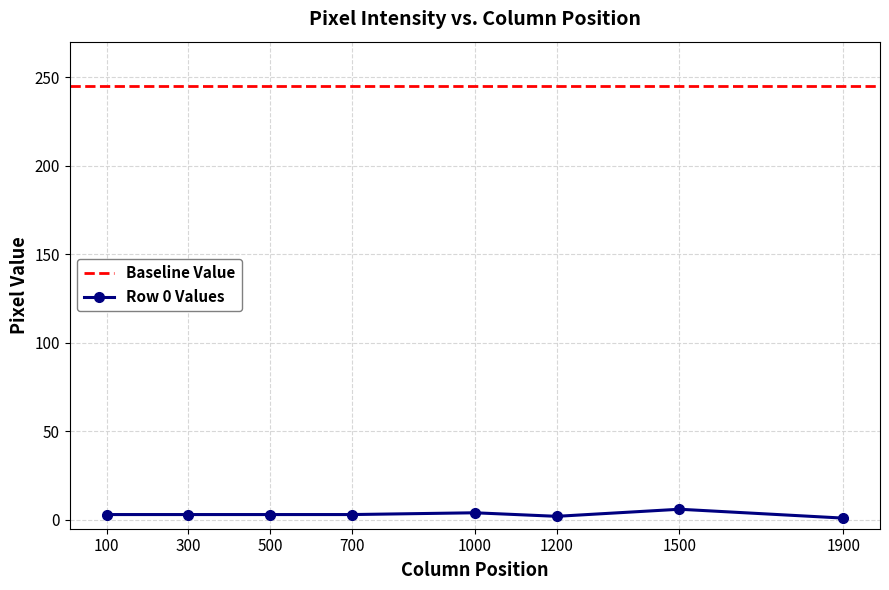

True or false: Row 0 Values has a value of 2 at 1200.

True